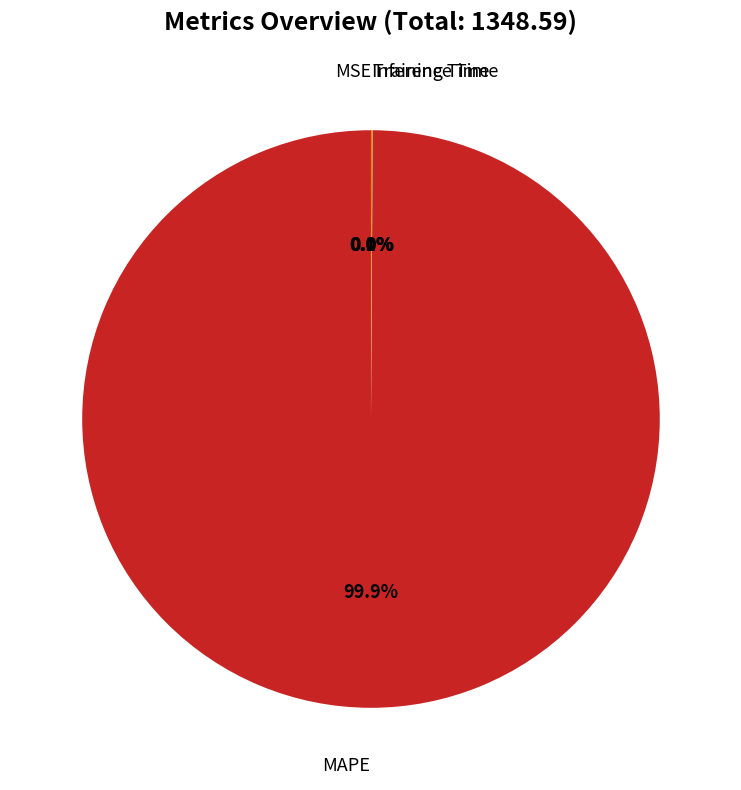

Does any single category account for the majority?

Yes